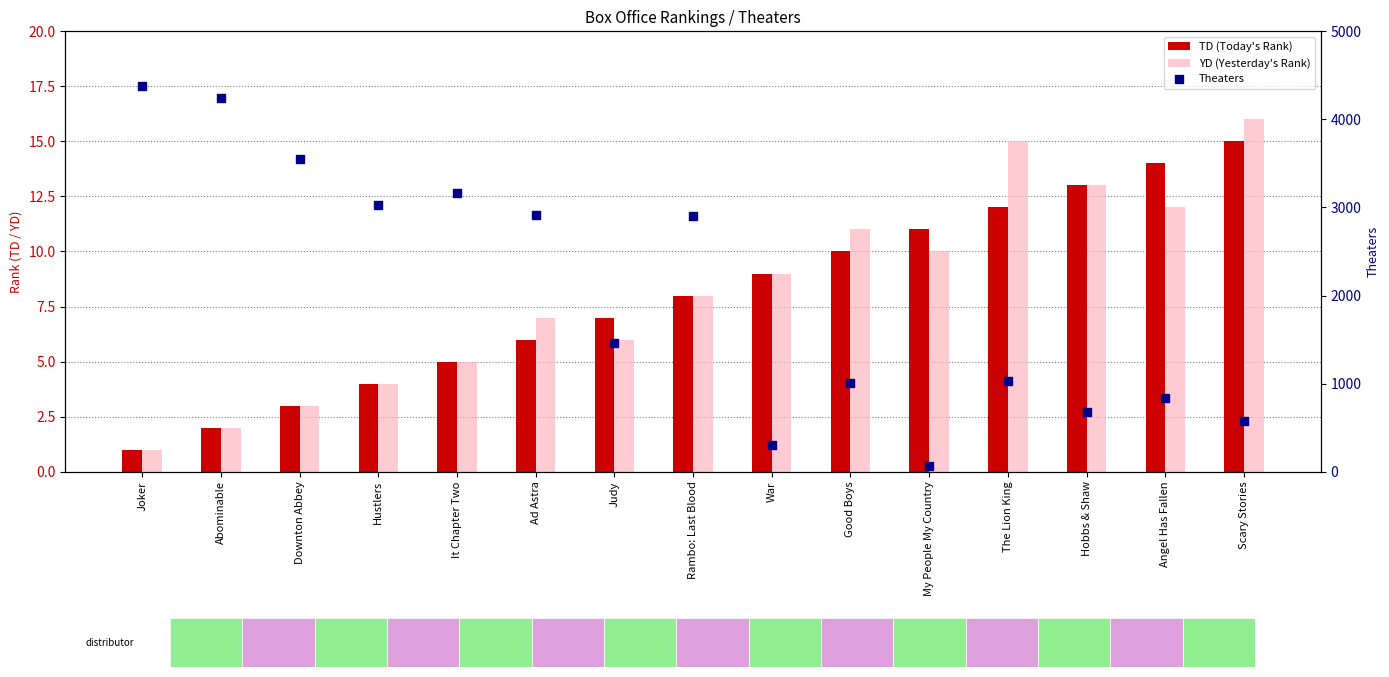

What is the total value across all series at War?

323